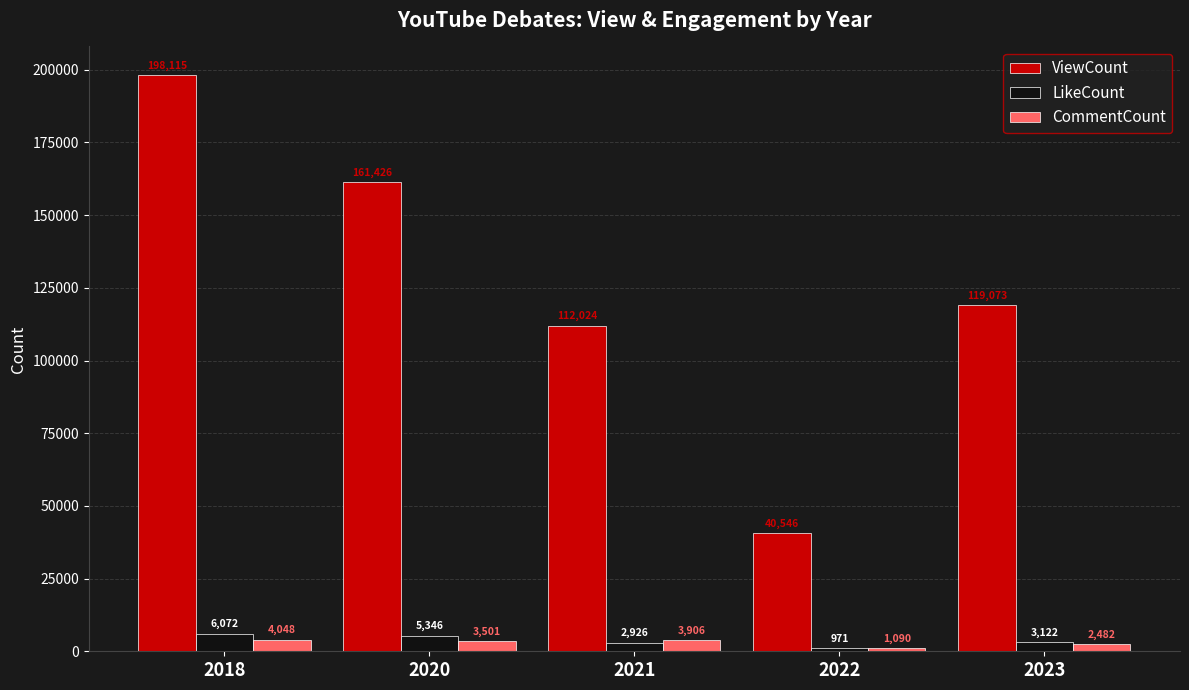

What is the sum of all LikeCount values?

18437